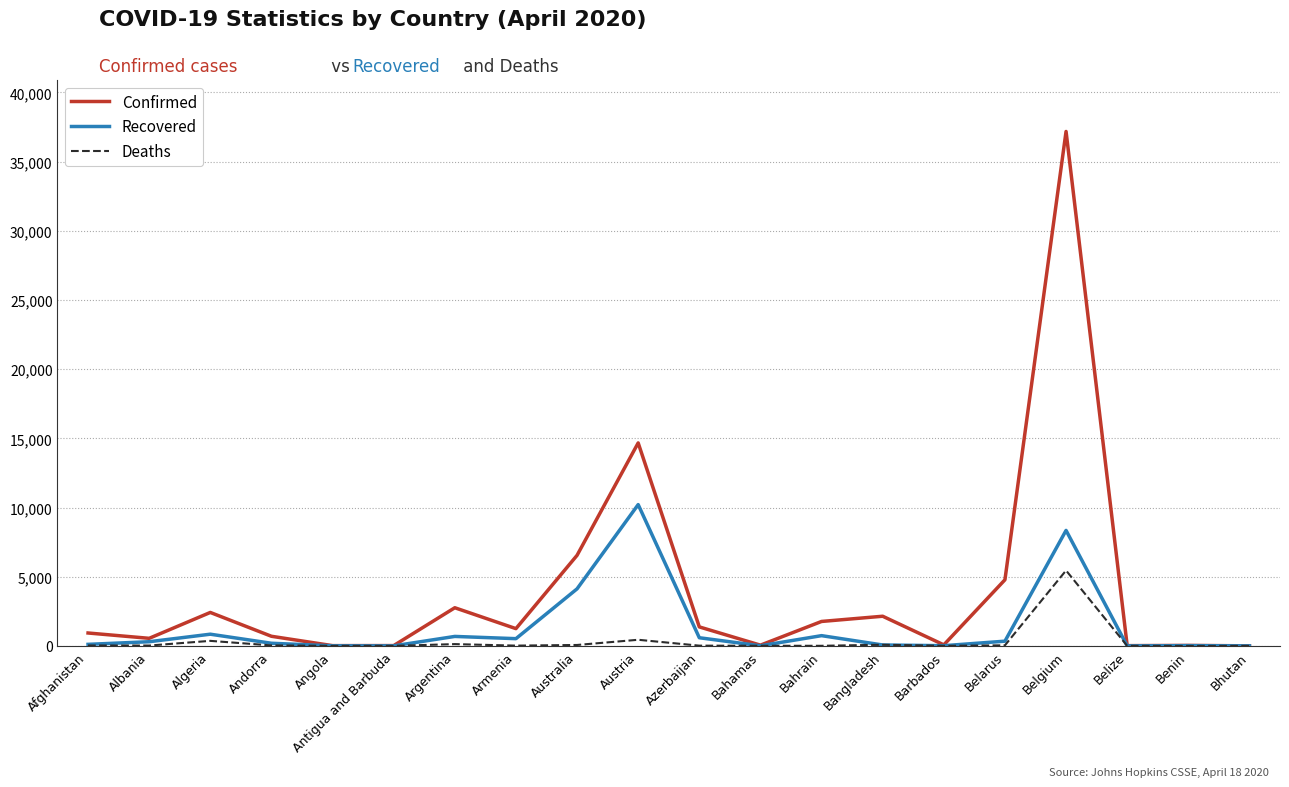

Does the chart have visible grid lines?

Yes